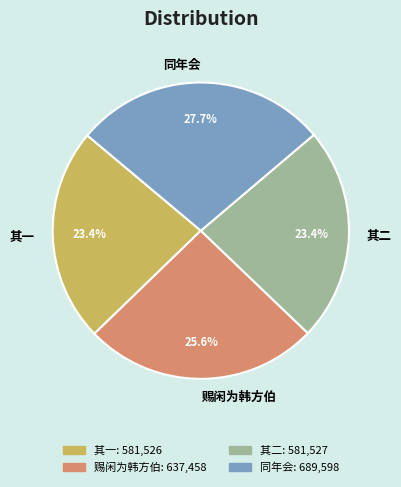

Approximately how many times larger is the value at 其一 compared to 赐闲为韩方伯?

0.9